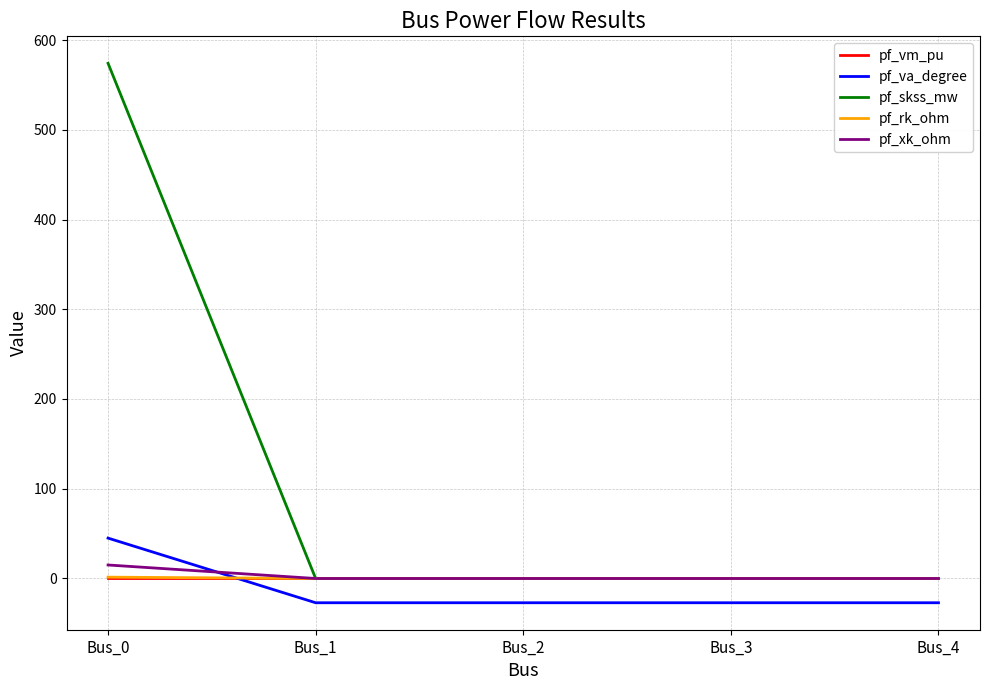

Is the value of pf_va_degree at Bus_3 greater than the value of pf_skss_mw at Bus_1?

No